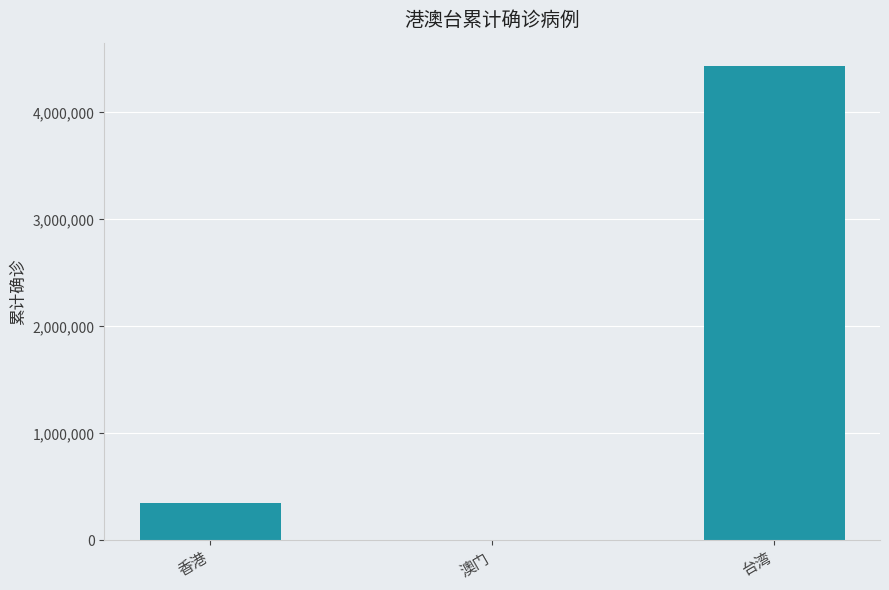

The chart shows a value of 110462 at 香港. True or false?

False